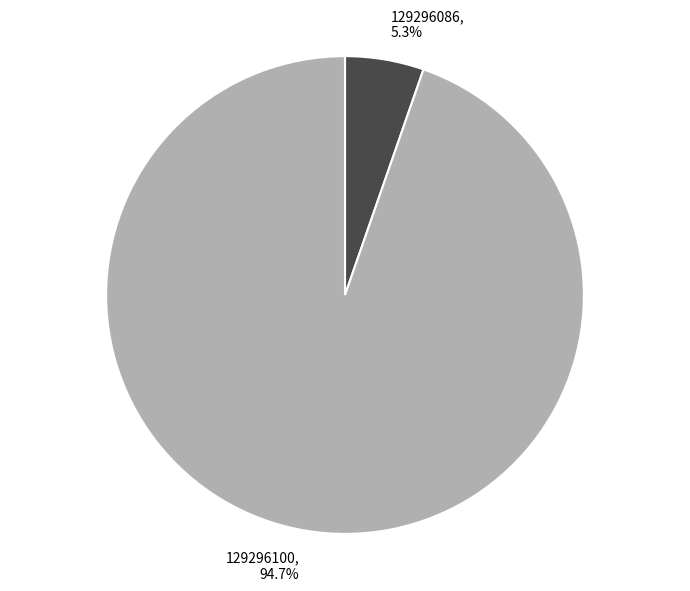

Is the sum of 129296086 and 129296100 greater than half?

Yes